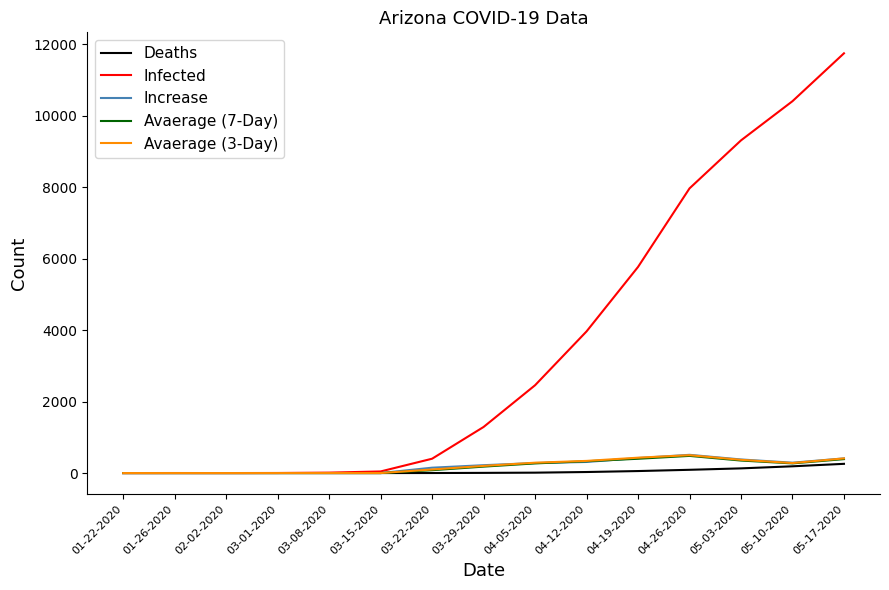

What value does the Infected series have at 03-22-2020, to the nearest 100?

400